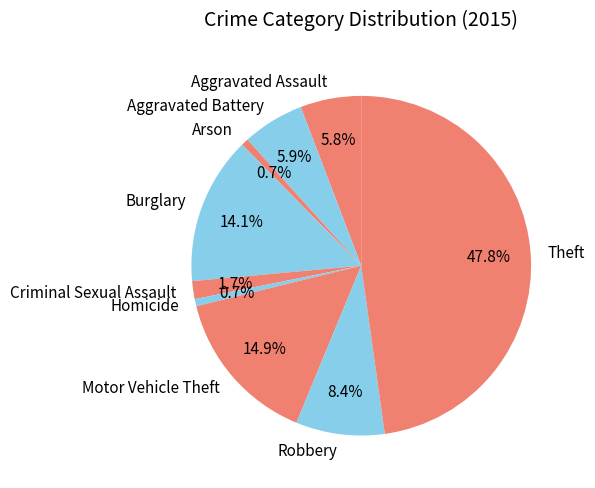

Does Theft represent more than half of the total?

No